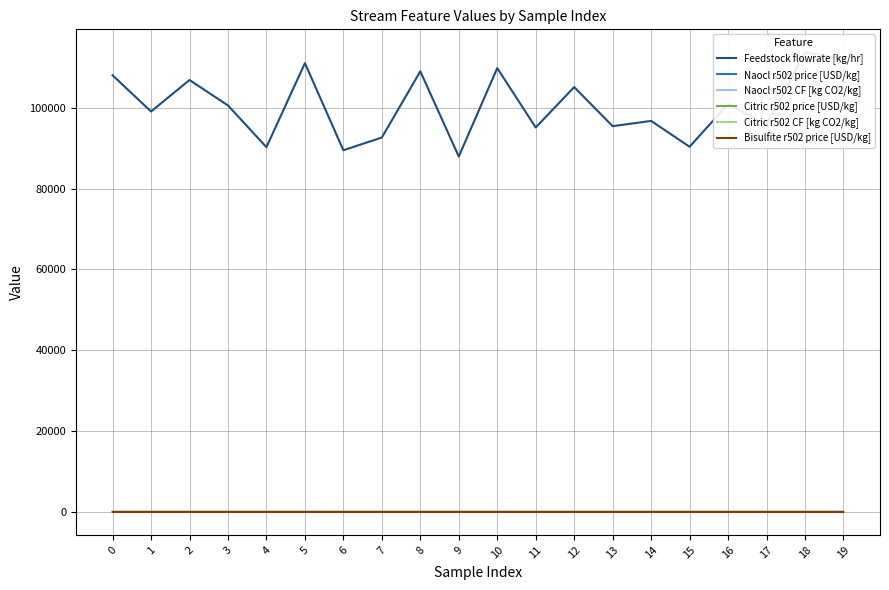

True or false: Naocl r502 price [USD/kg] and Citric r502 price [USD/kg] intersect in this chart.

False